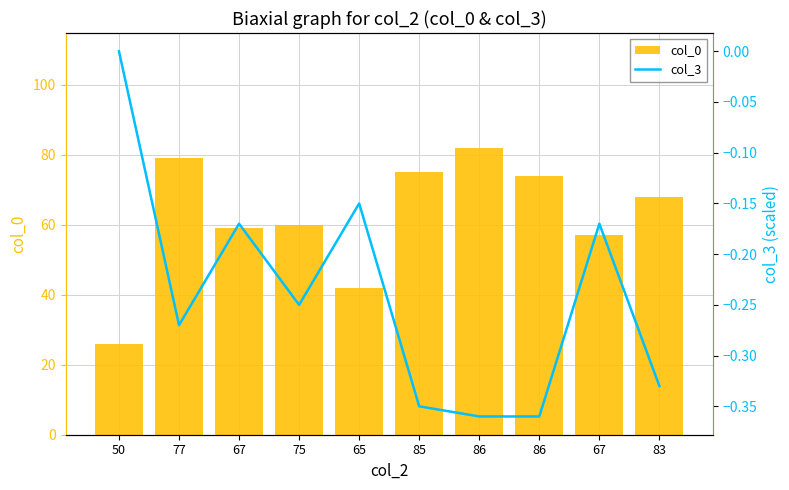

What is the label of the 3rd bar from the right?

86